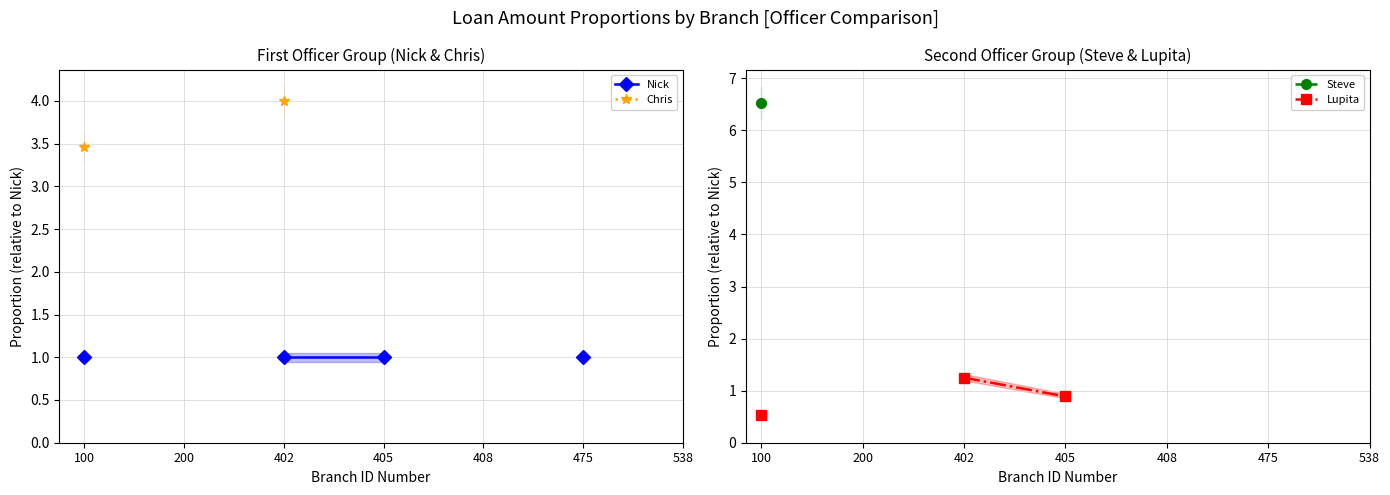

Between which two adjacent categories do Lupita and Nick first intersect?

402 and 405